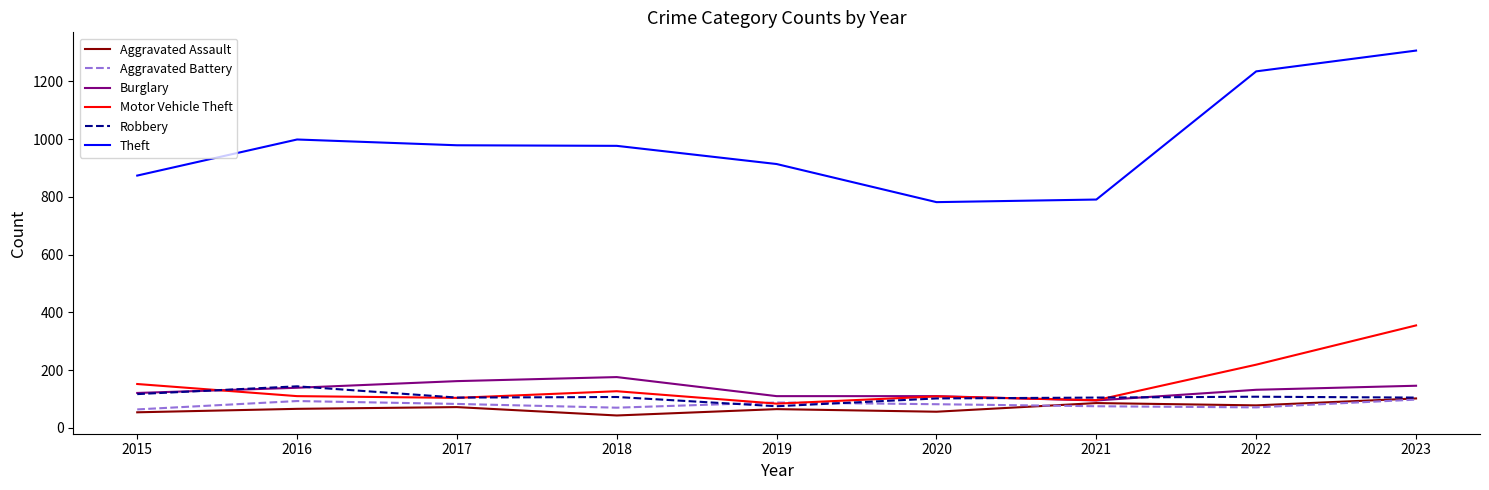

At which category is the sum across all series the highest?

2023